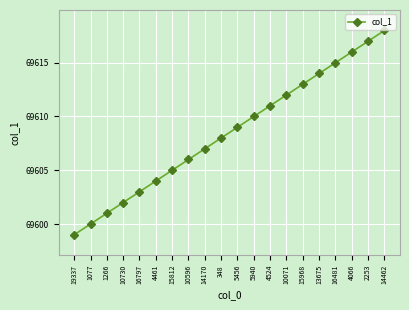

Which has a higher value, 13675 or 10596?

13675